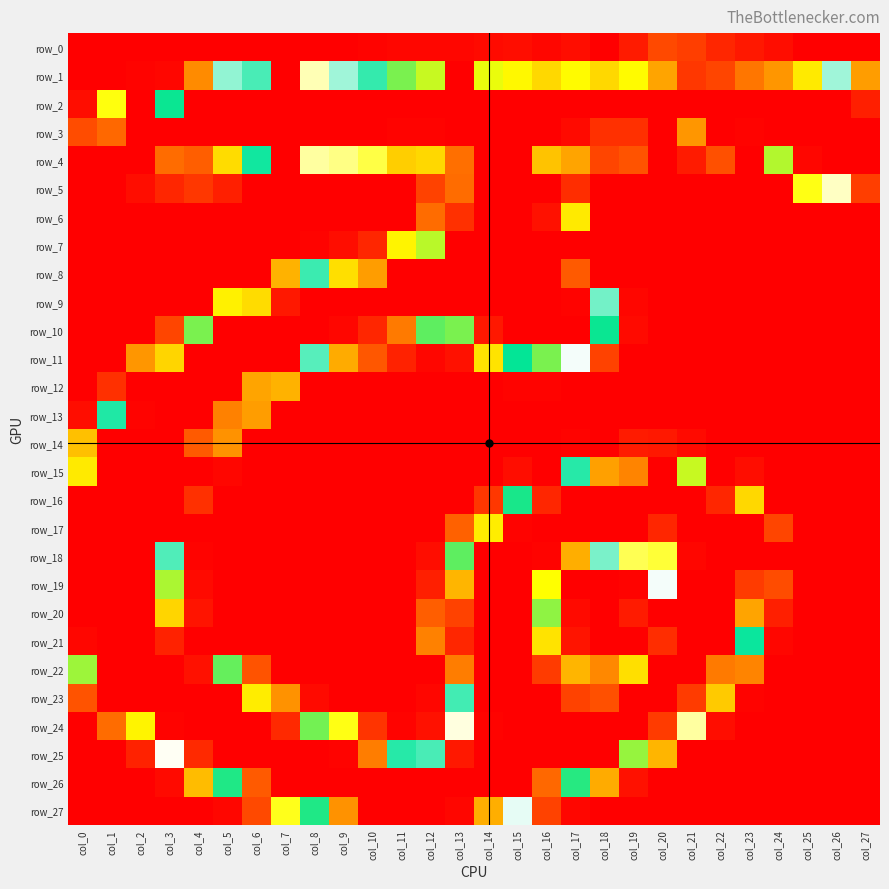

At which label does row_6 reach its minimum?

col_0